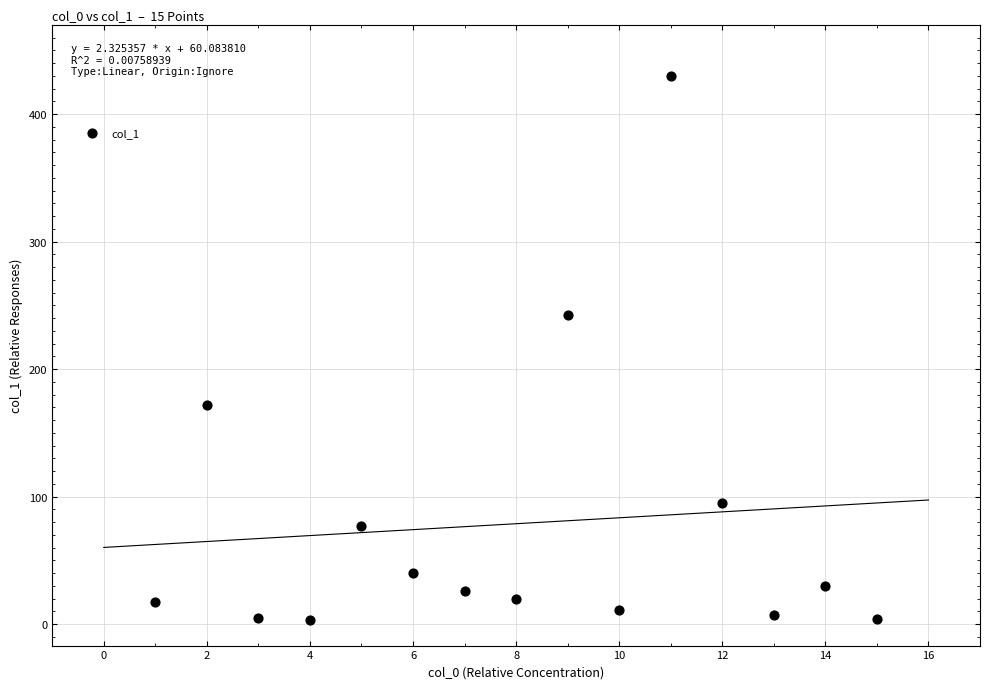

What Y value in the scatter plot is closest to 216?

242.3